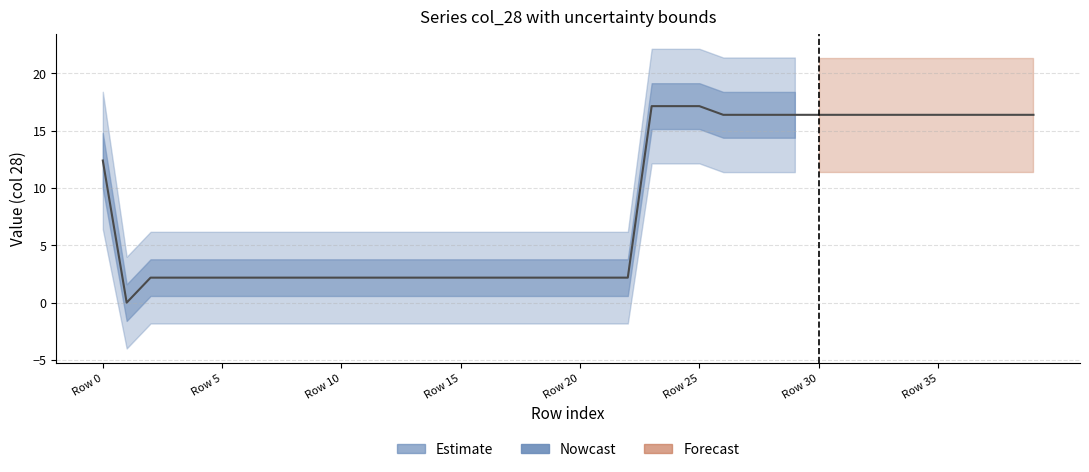

Which has a higher value, 13 or 11?

13